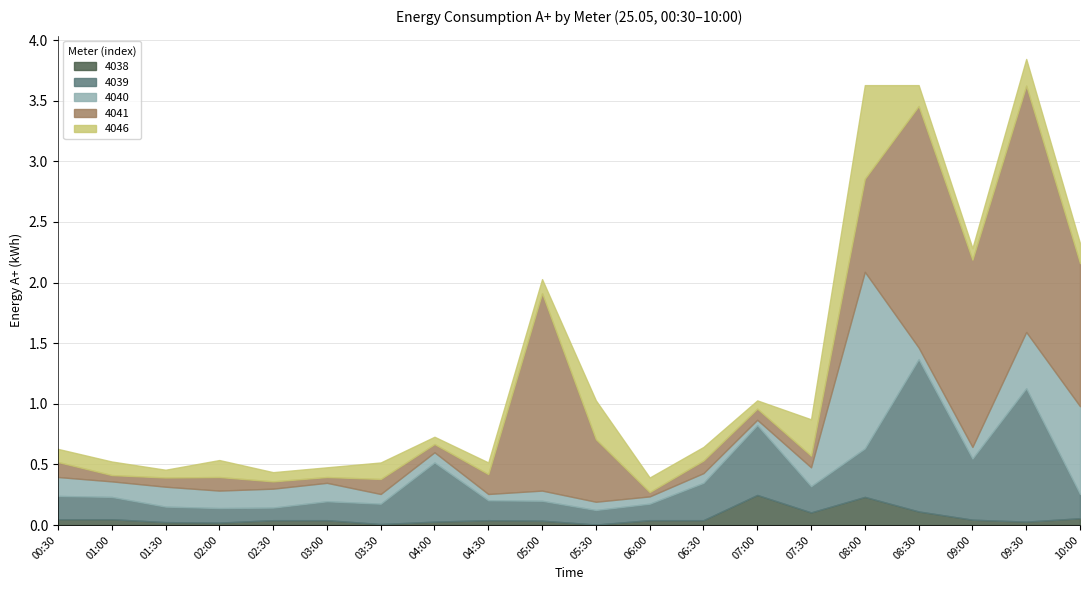

Where is the first local minimum for 4041?

01:00